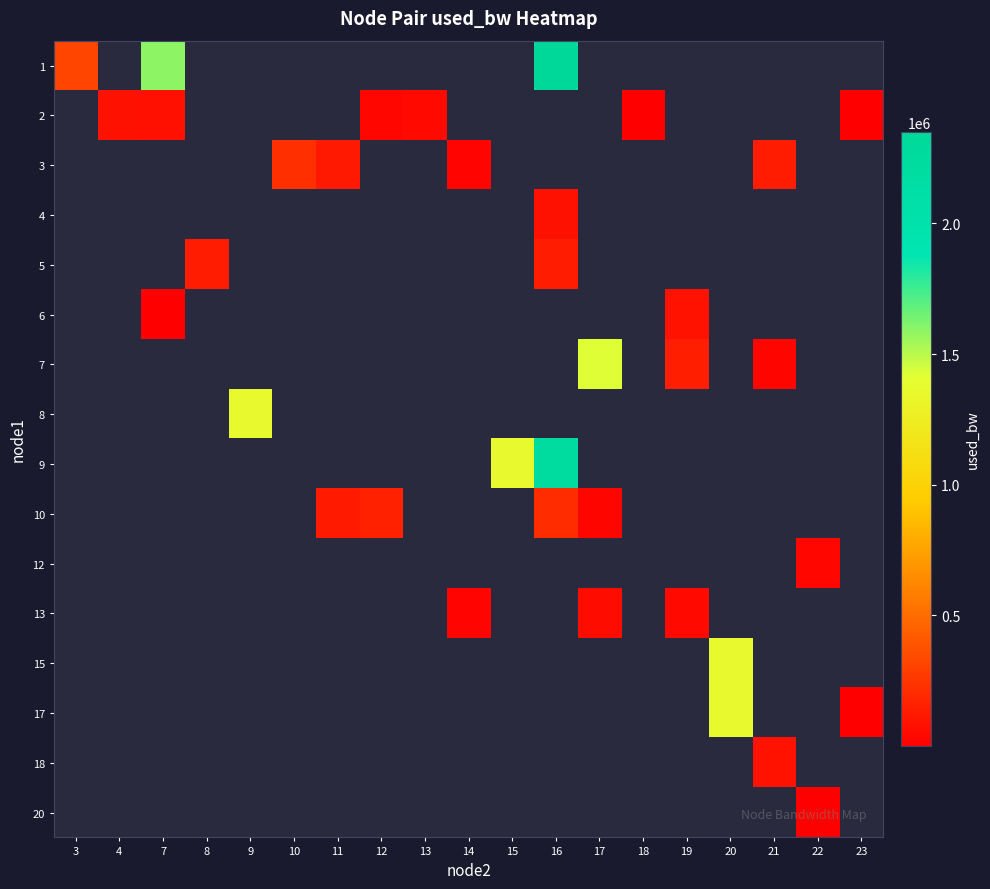

Between 8 and 3, which is larger?

3